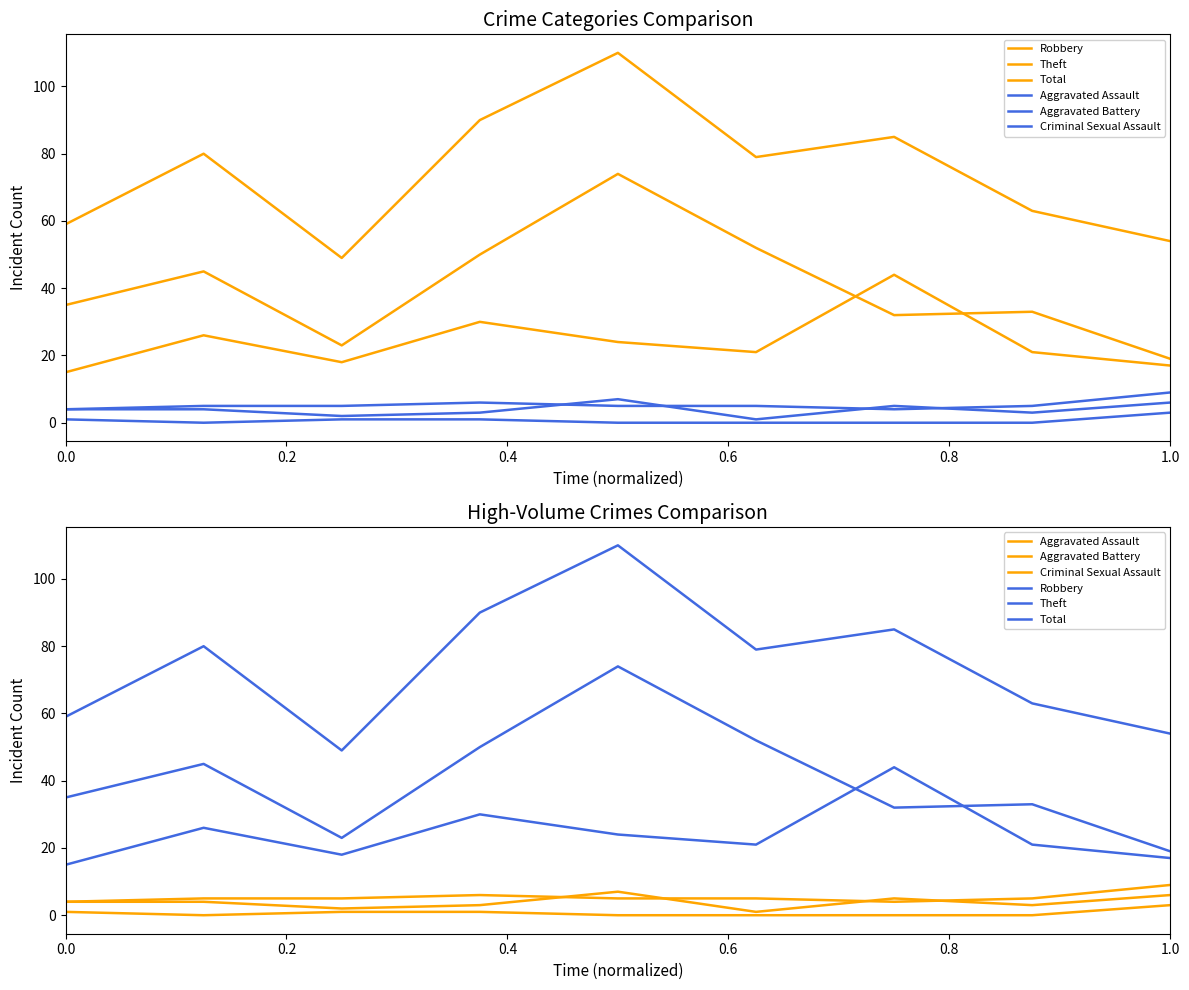

What is the sum of all Theft values?

363